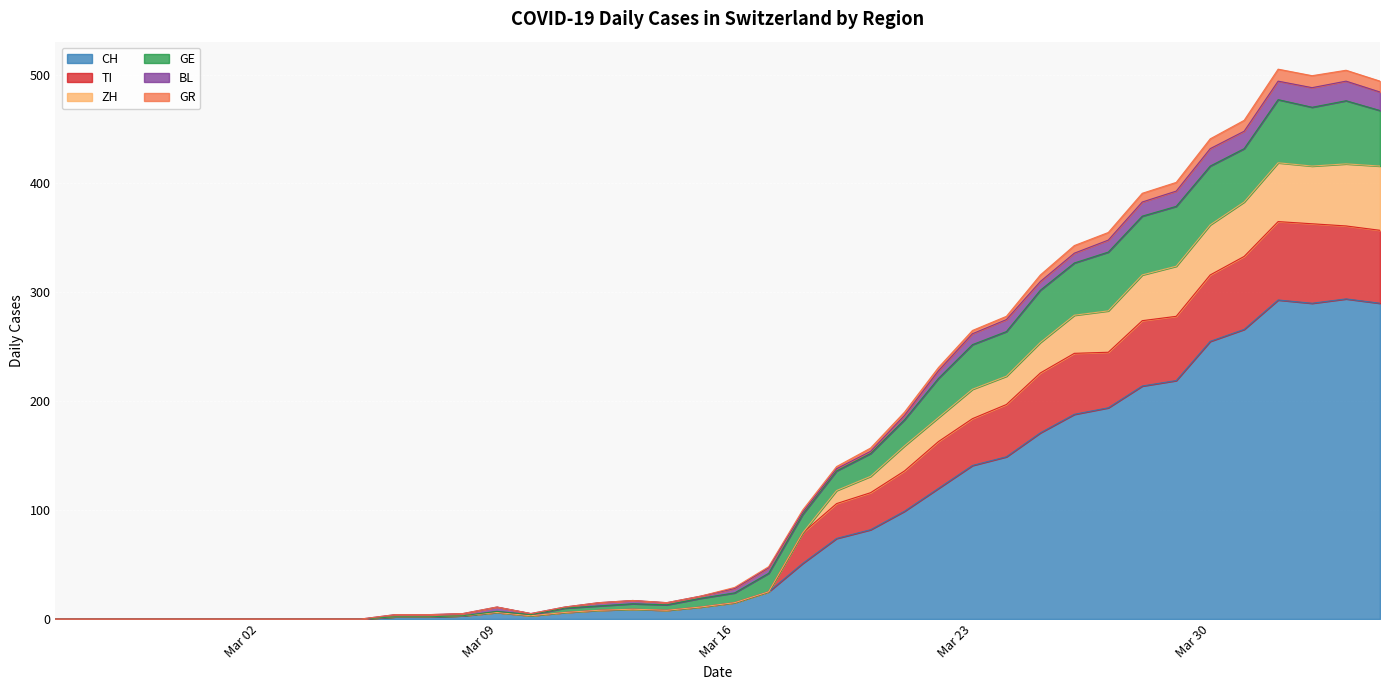

At which category is the sum across all series the highest?

2020-04-01